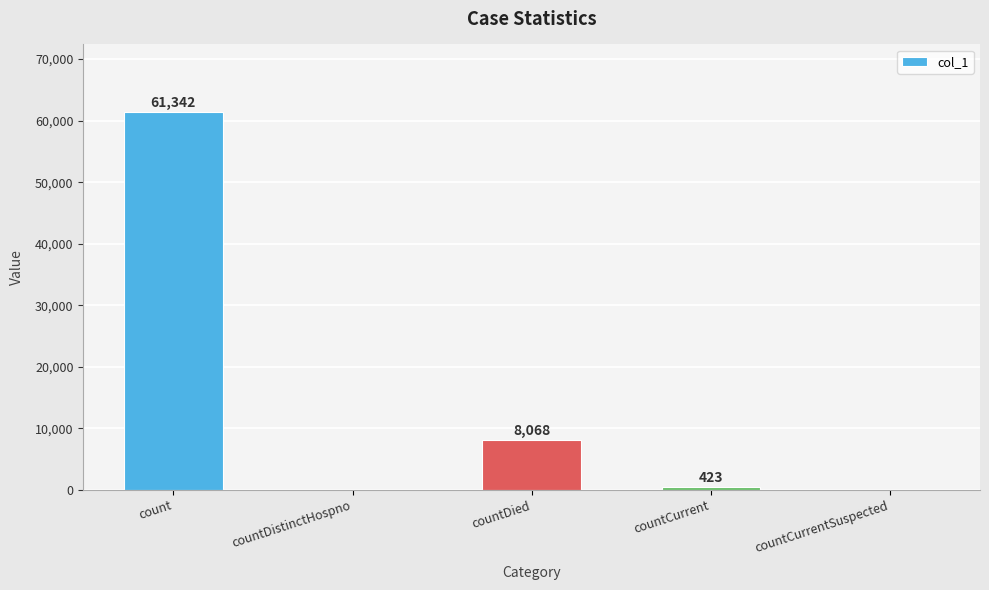

At which label is the value closest to 30671?

countDied